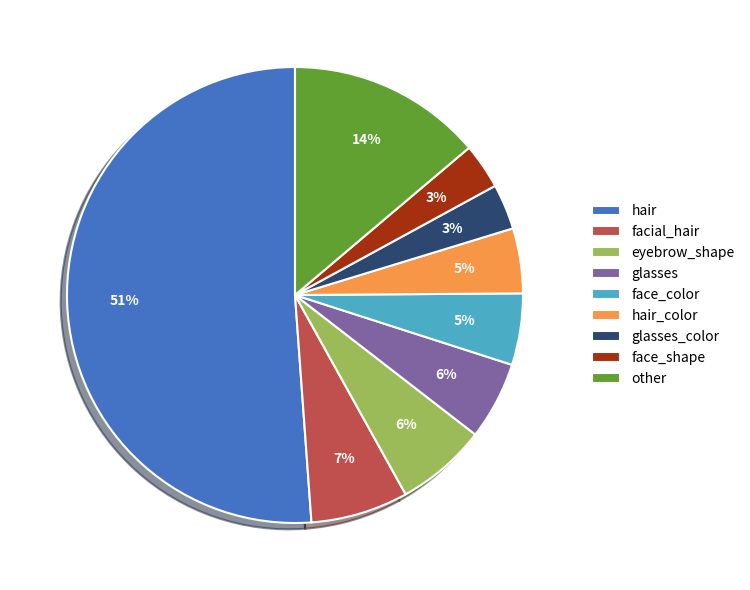

Count the number of slices in the pie.

9